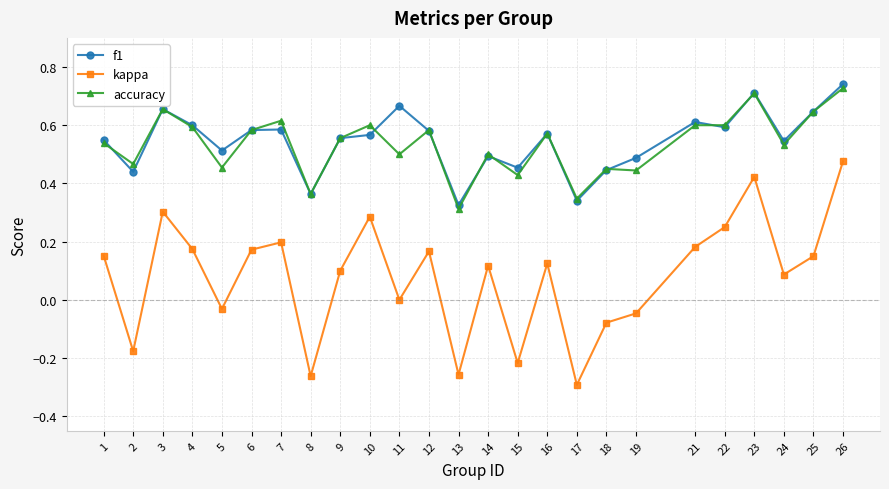

True or false: accuracy has a value of 0.9 at 3.

False